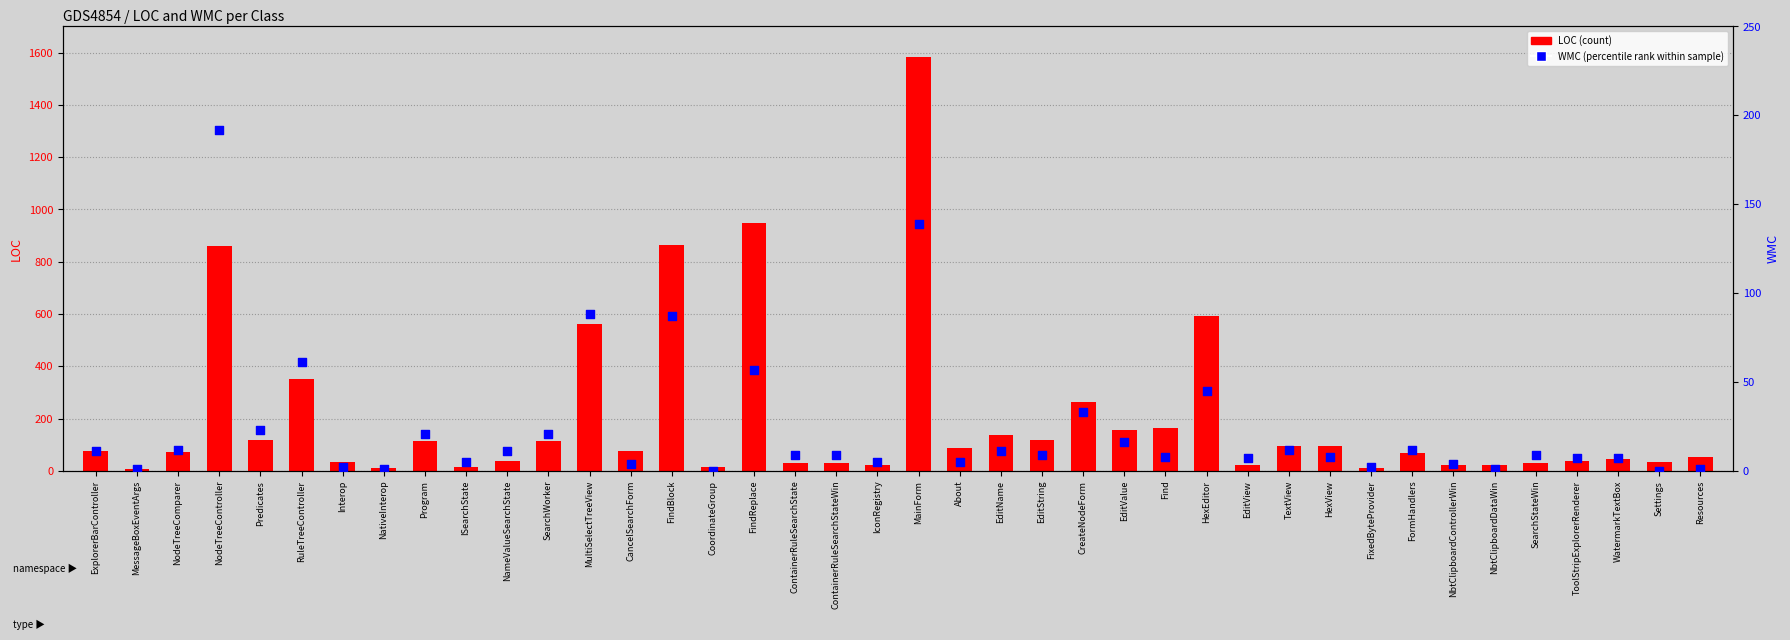

At how many categories does at least one series exceed 359?

6